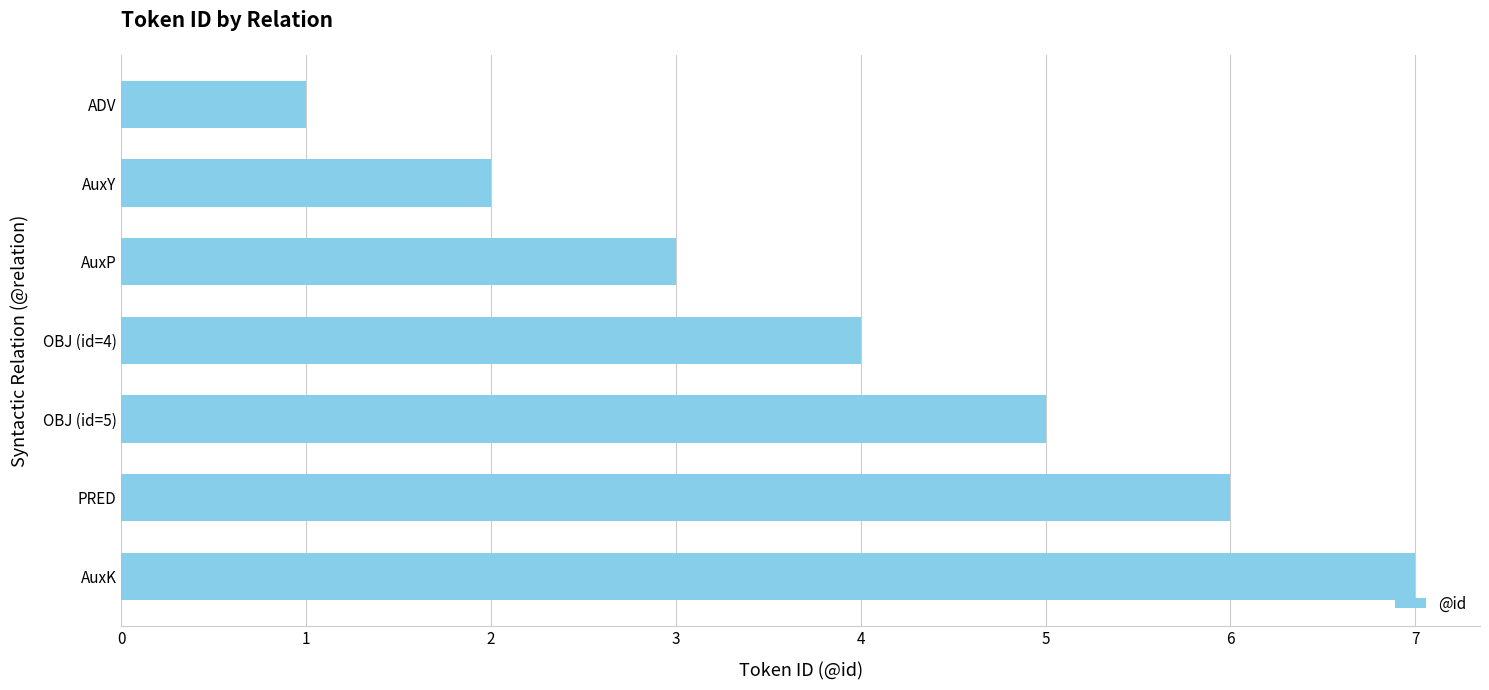

Count the number of data series in this chart.

1